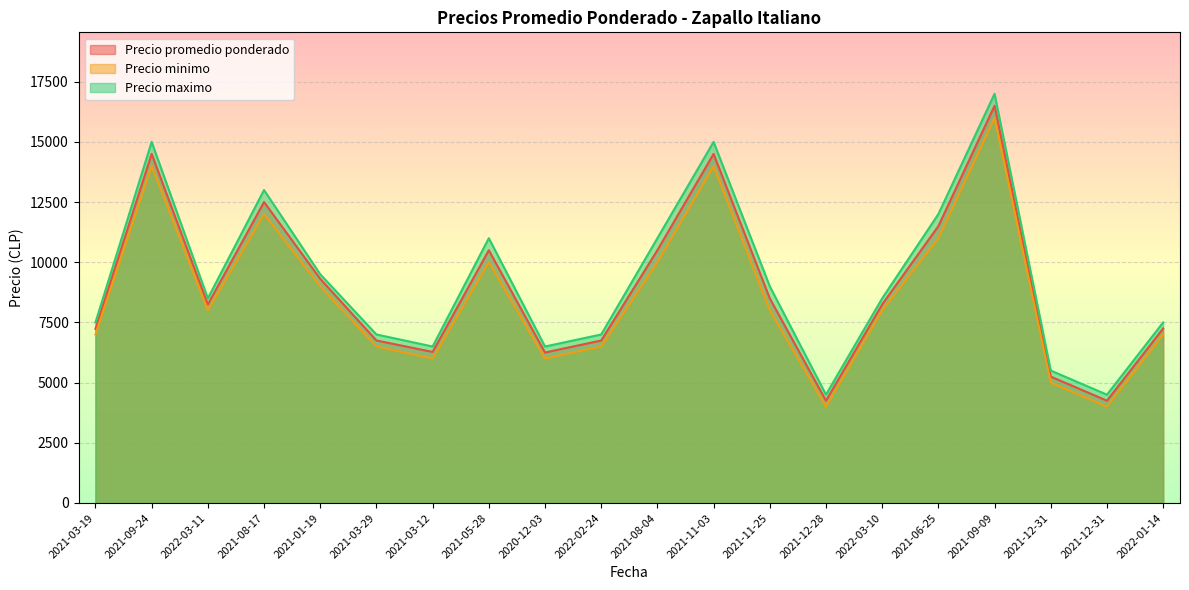

How many data points does each series have?

20